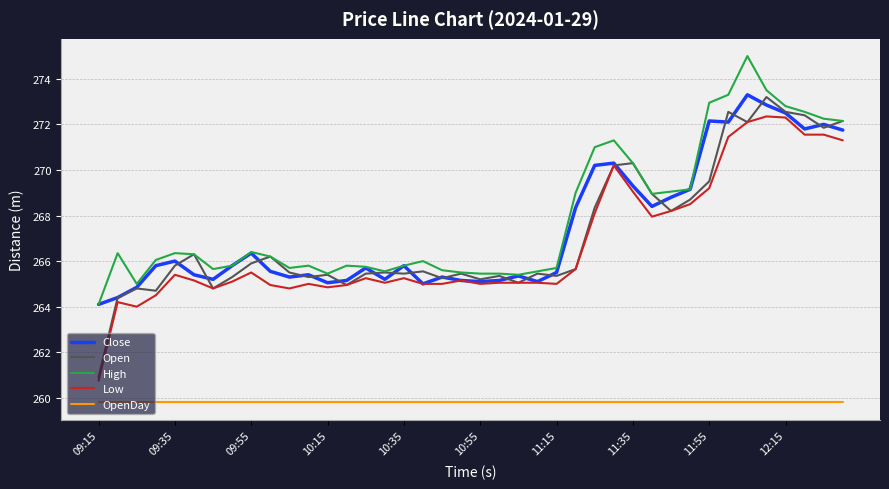

At how many categories does at least one series exceed 264?

40